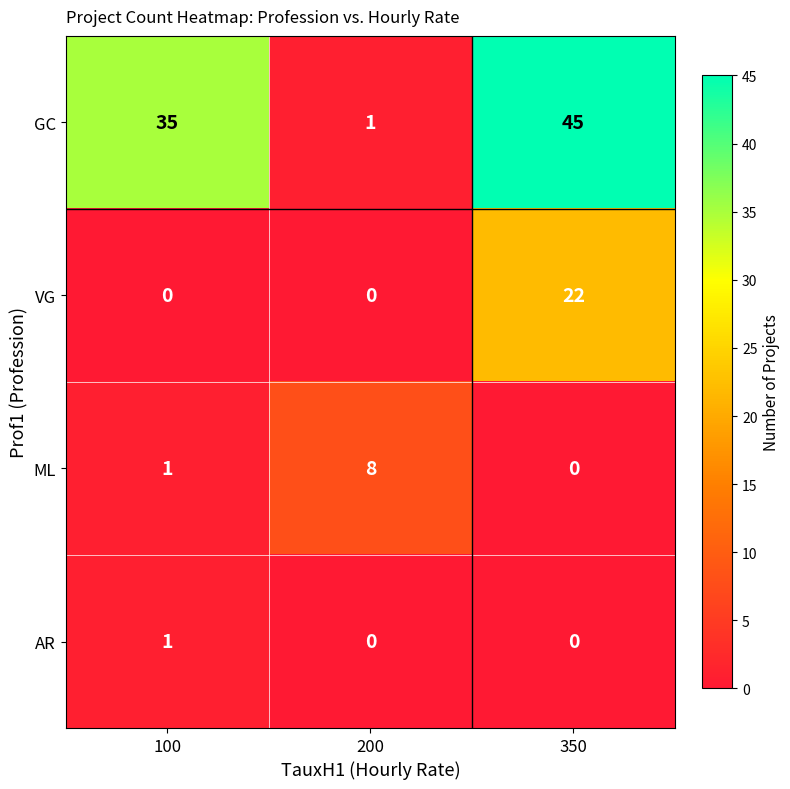

The GC series shows 1 at 200. True or false?

True